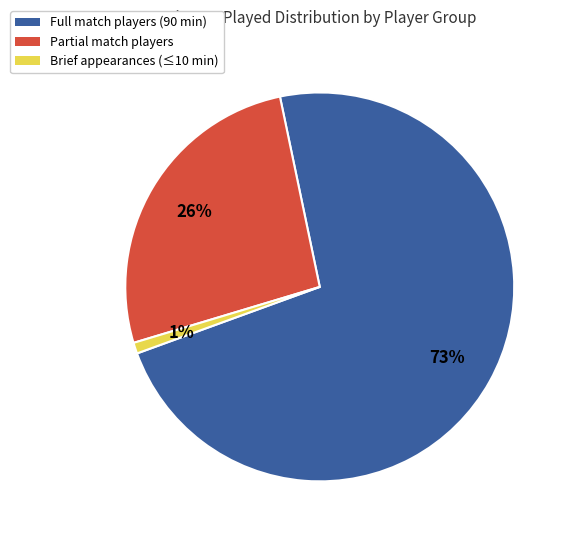

Is there any slice that represents more than half of the pie?

Yes